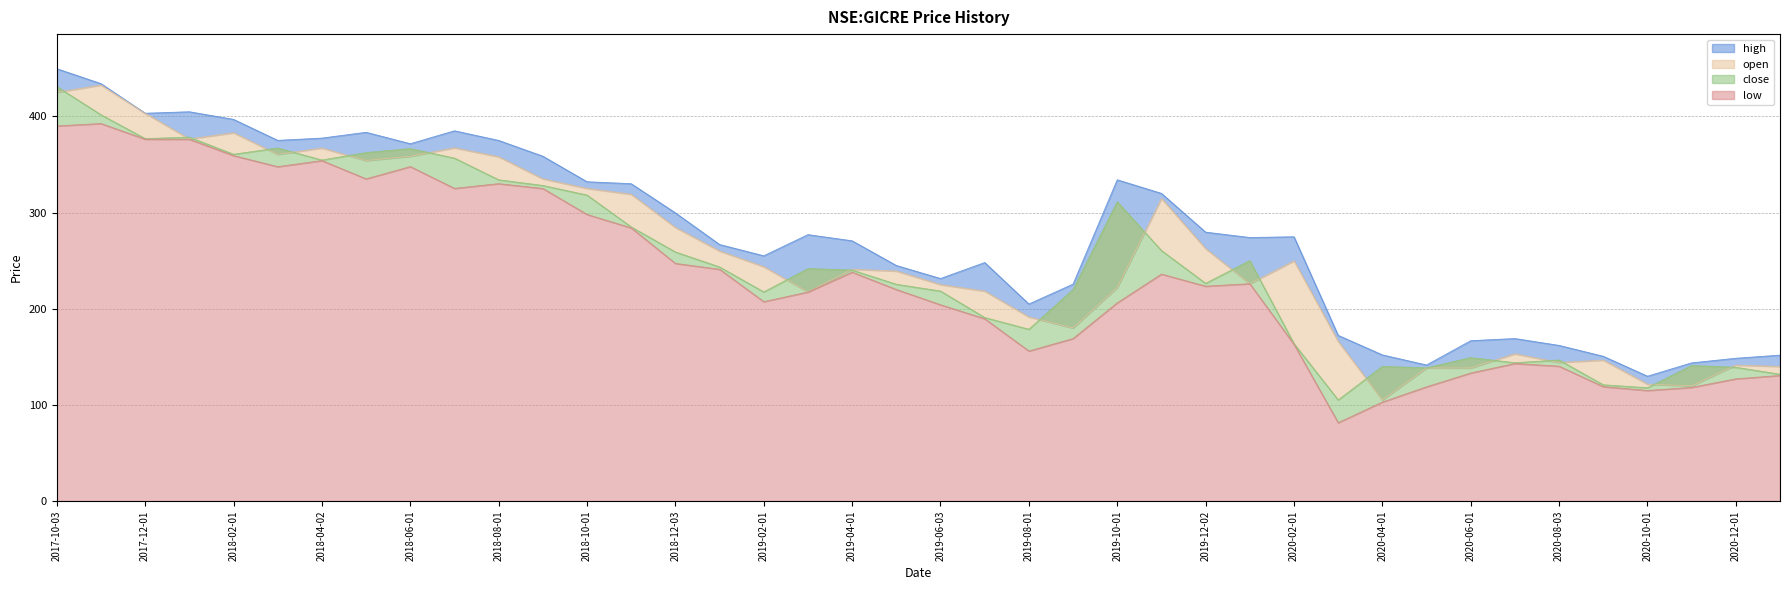

Is it true that high equals 449.5 at 2017-10-03?

True